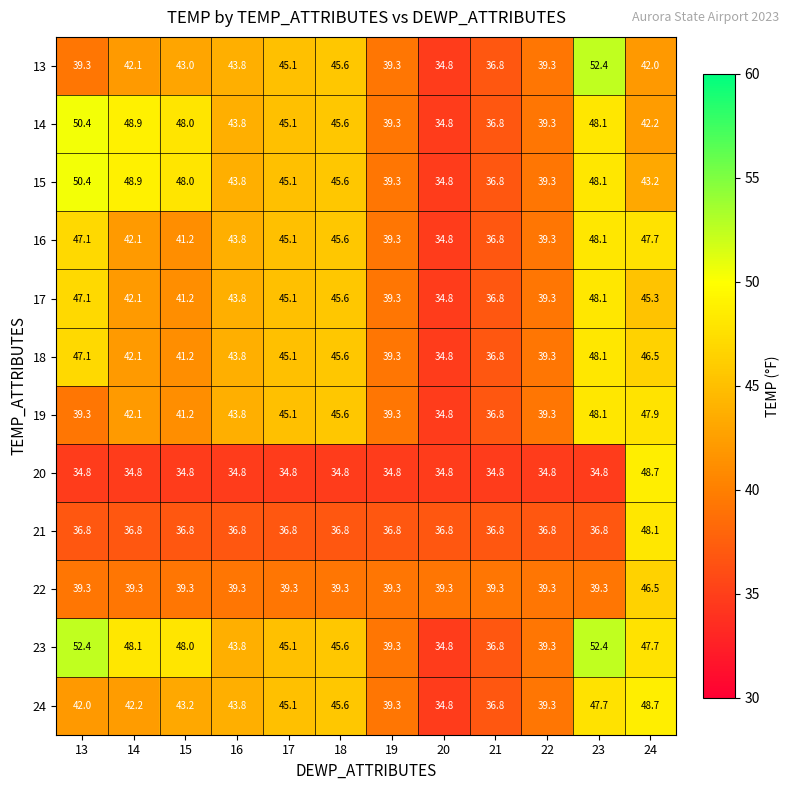

Which series has the largest total across all categories?

23